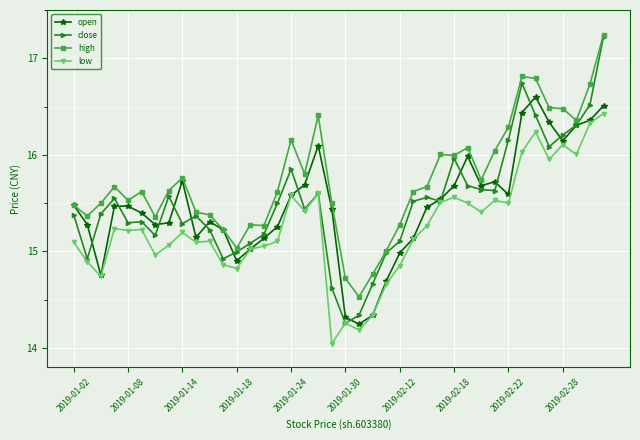

Which series has the largest total across all categories?

high